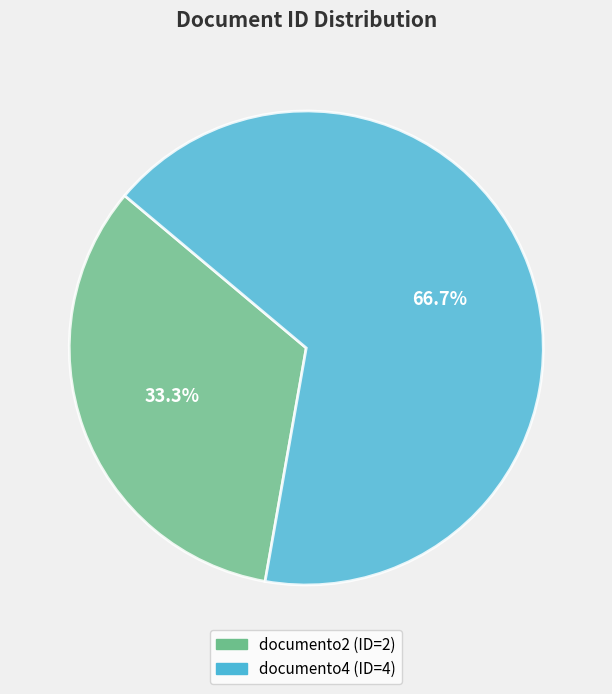

How many segments does this pie chart have?

2